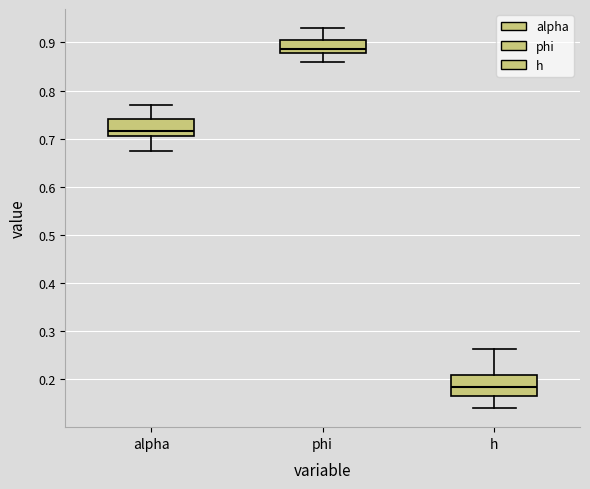

Which box is the tallest, from its lower edge to its upper edge?

h